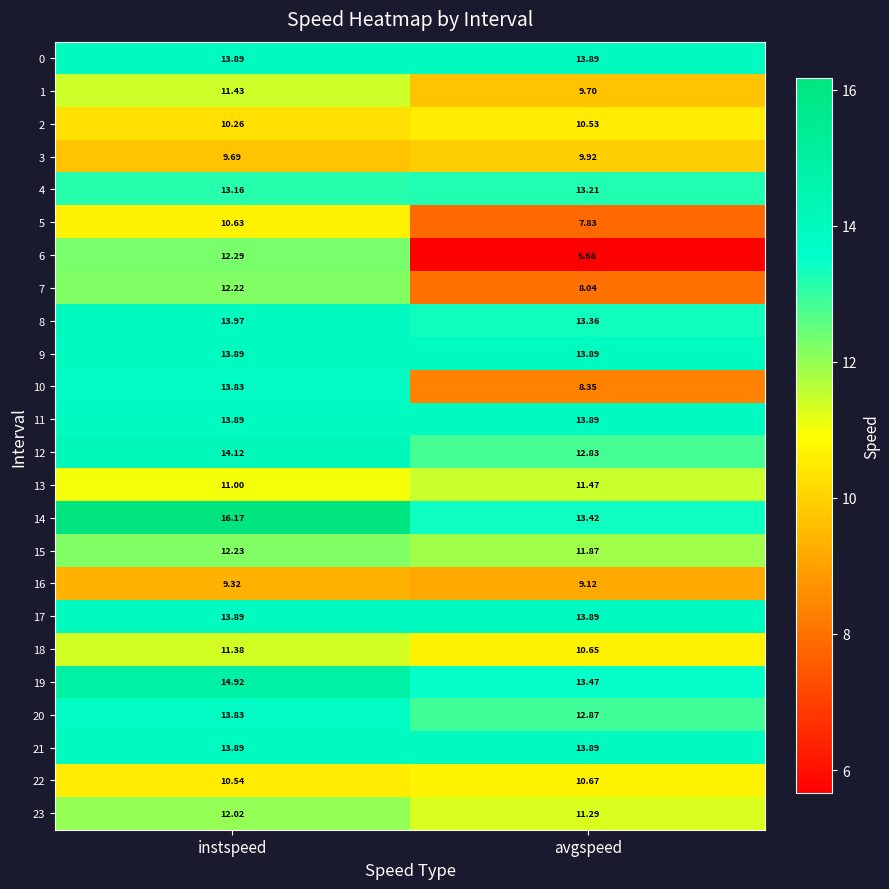

Which series changed the most between instspeed and avgspeed?

6